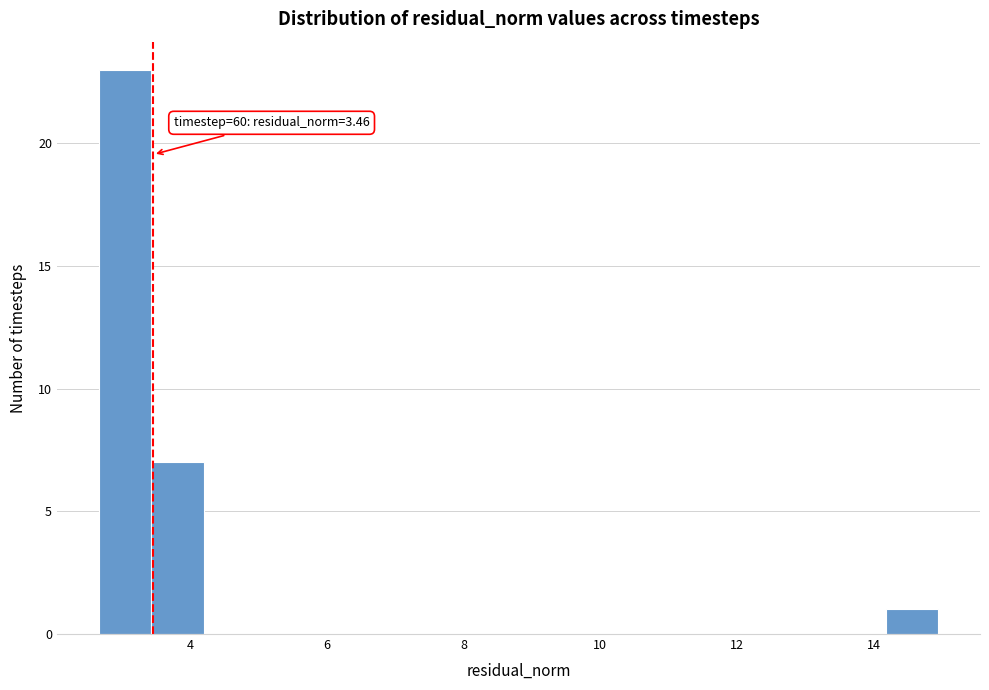

Read against the x-axis, roughly where is the centre of the tallest bar?

3.0